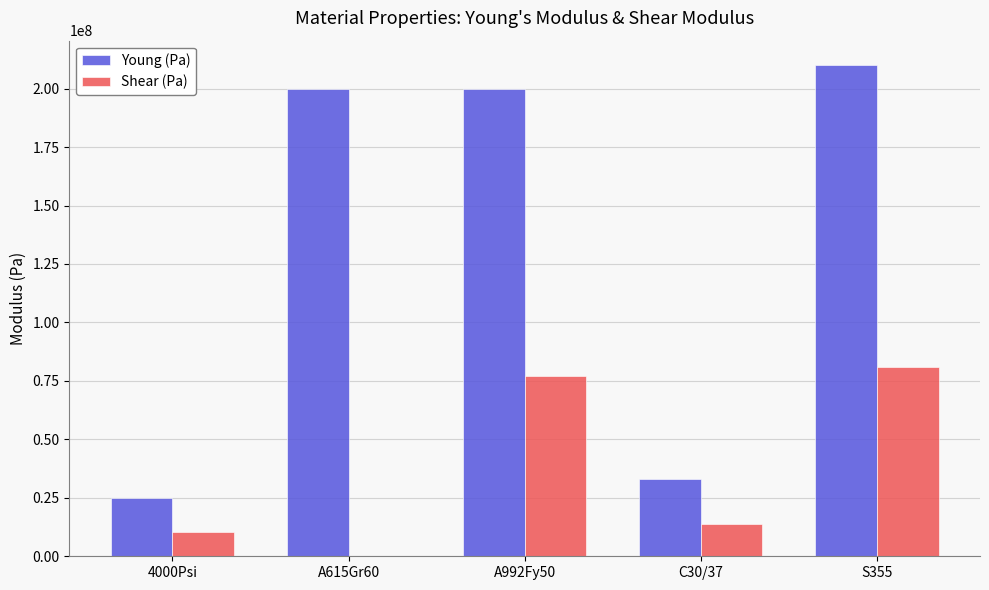

The Shear (Pa) series shows 80769230.8 at S355. True or false?

True